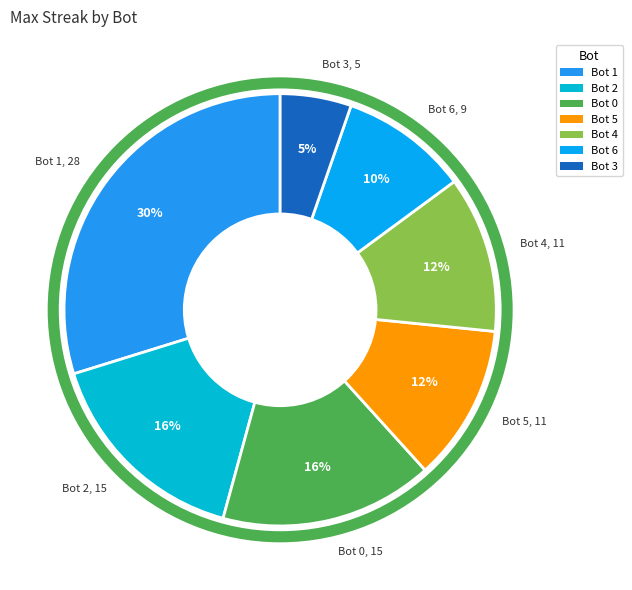

Does Bot 3 represent more than half of the total?

No